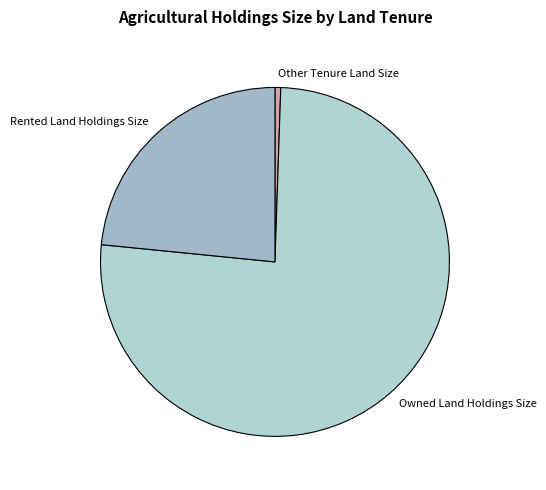

Rank the categories by value from highest to lowest.

Owned Land Holdings Size, Rented Land Holdings Size, Other Tenure Land Size